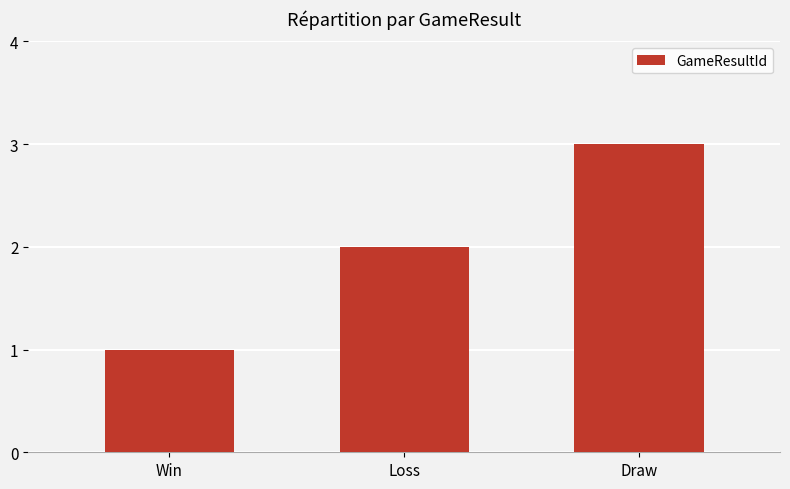

What is the approximate value at Win?

1